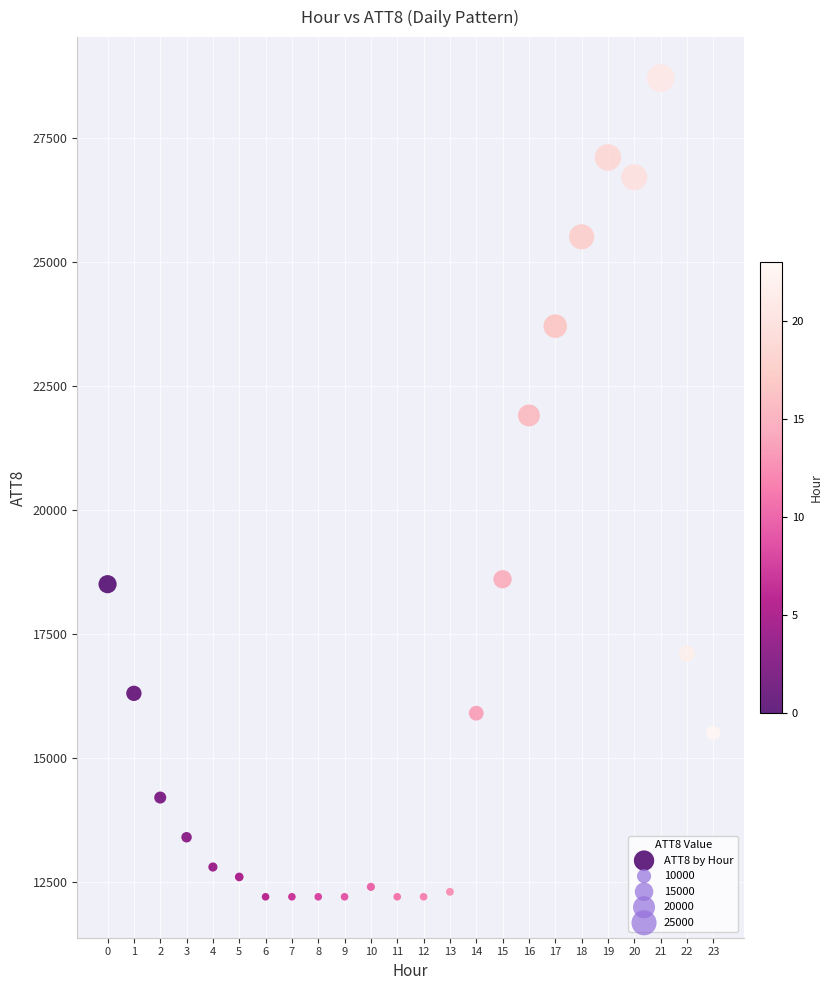

What Y value in the scatter plot is closest to 20450?

21900